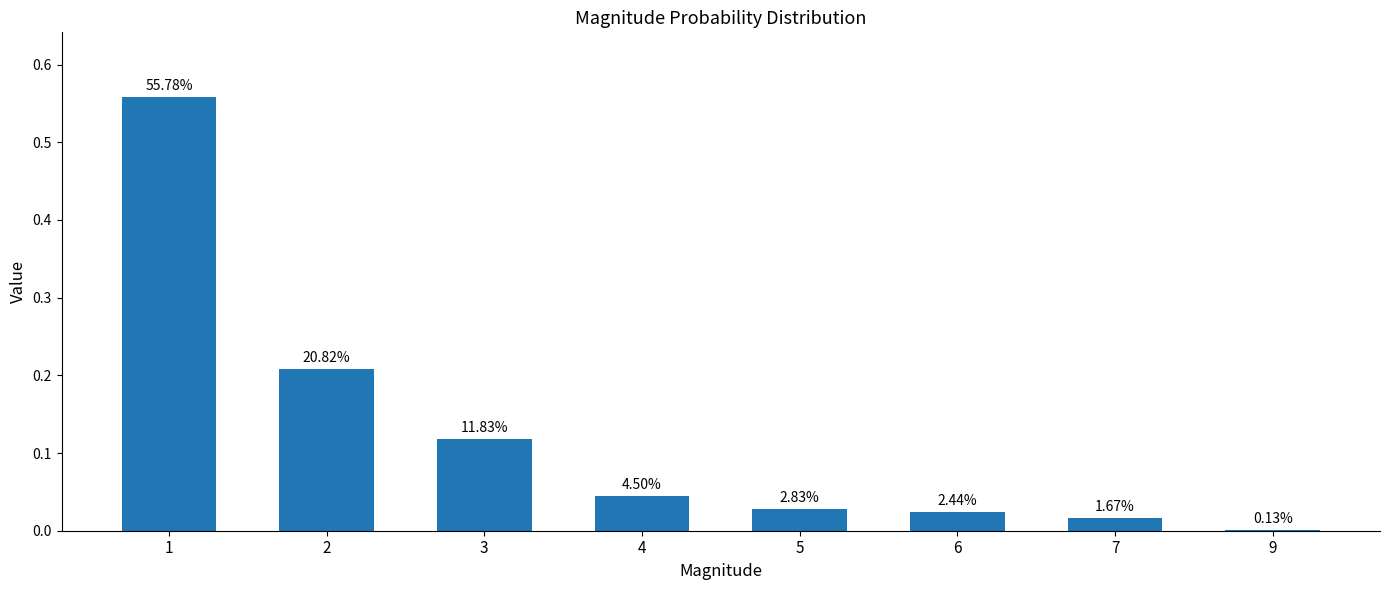

What is the change in value from 3 to 9?

-0.1